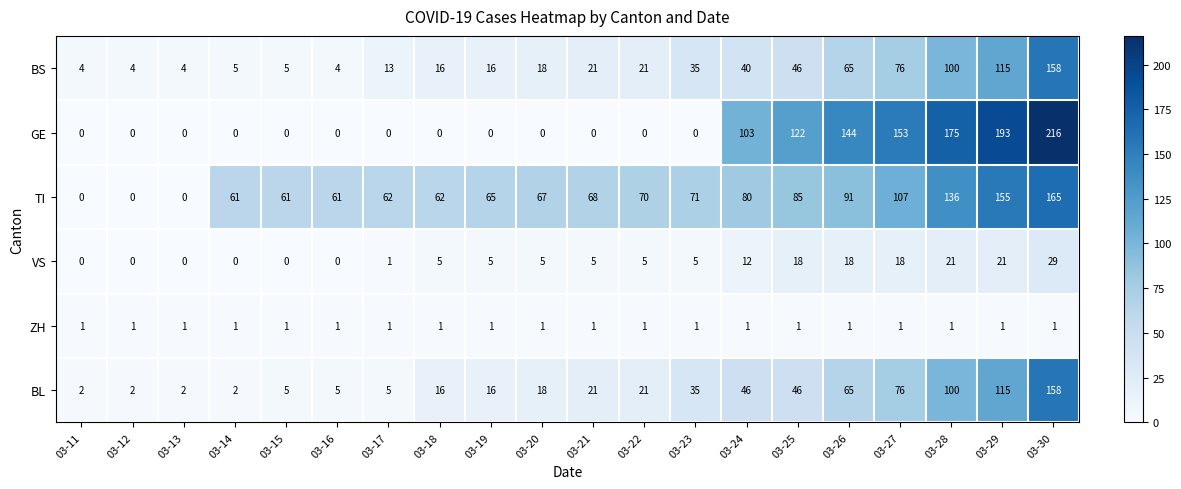

What is the approximate value of TI at 03-28, to the nearest 10?

140